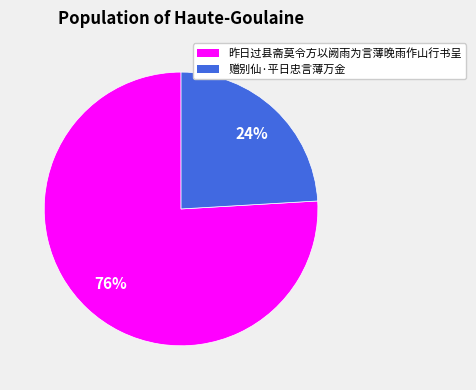

The 昨日过县斋莫令方以阙雨为言薄晚雨作山行书呈 slice represents 63% of the pie. True or false?

False